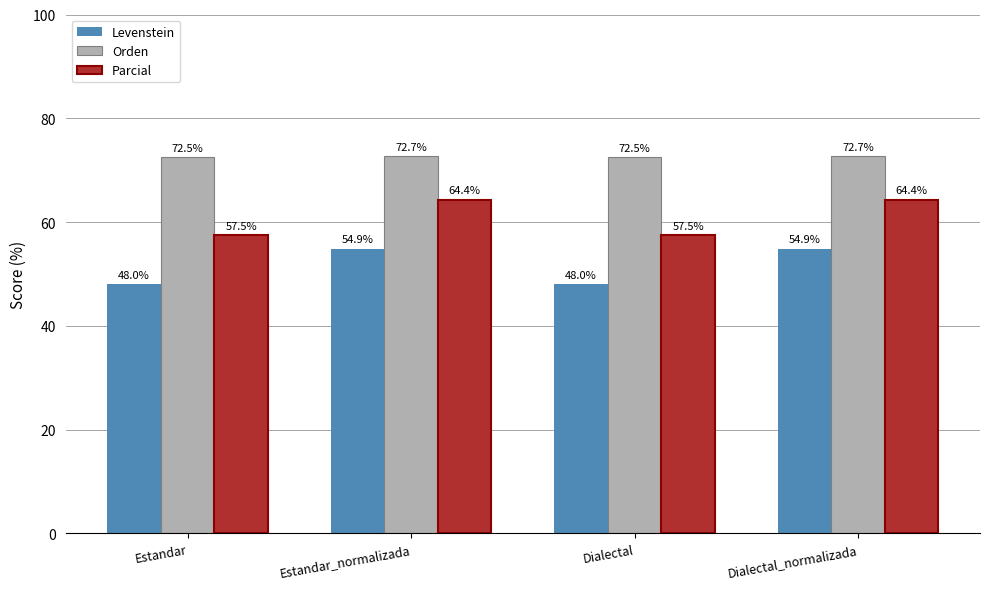

What is the spread (max minus min) of values at Dialectal?

24.5